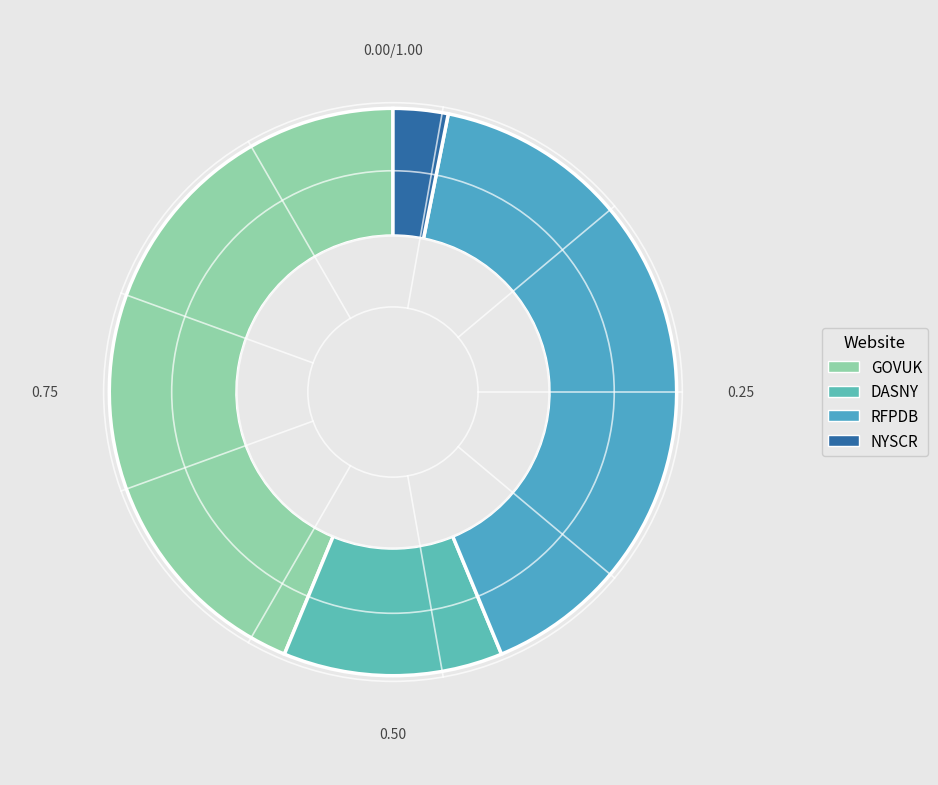

How many slices are in this pie chart?

4